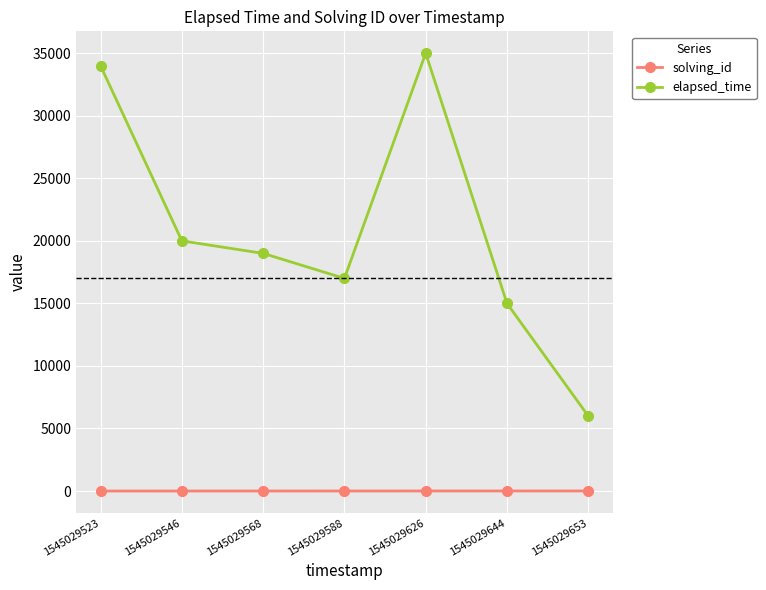

True or false: elapsed_time has more than 2 points higher than both neighbors.

False